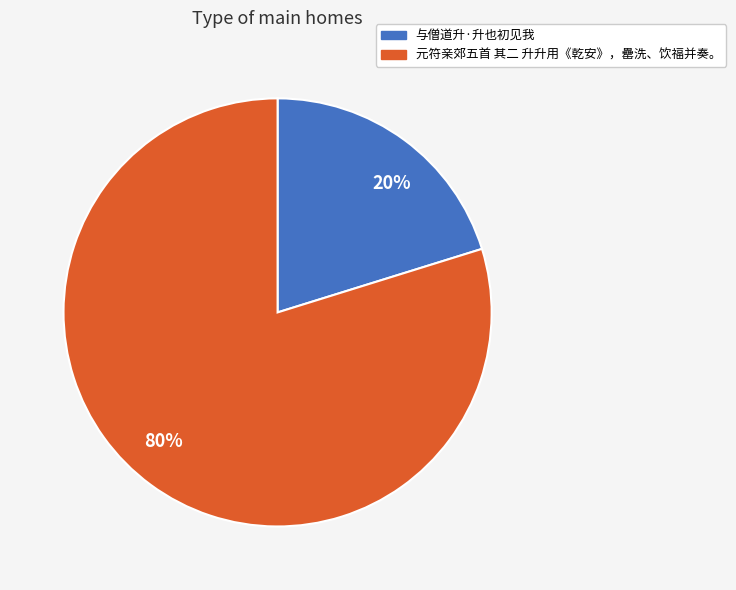

To the nearest percent, what percentage of the pie is 80%?

80%